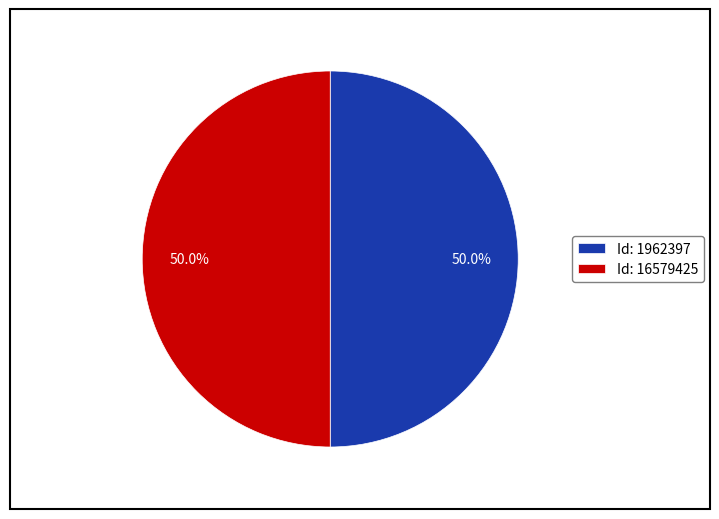

Do Id: 16579425 and Id: 1962397 together represent more than half of the pie?

Yes